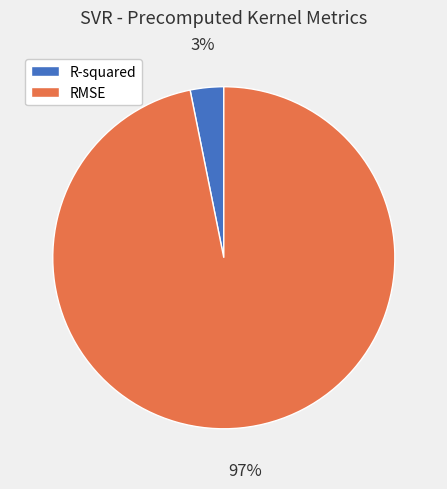

Is there any slice that represents more than half of the pie?

Yes